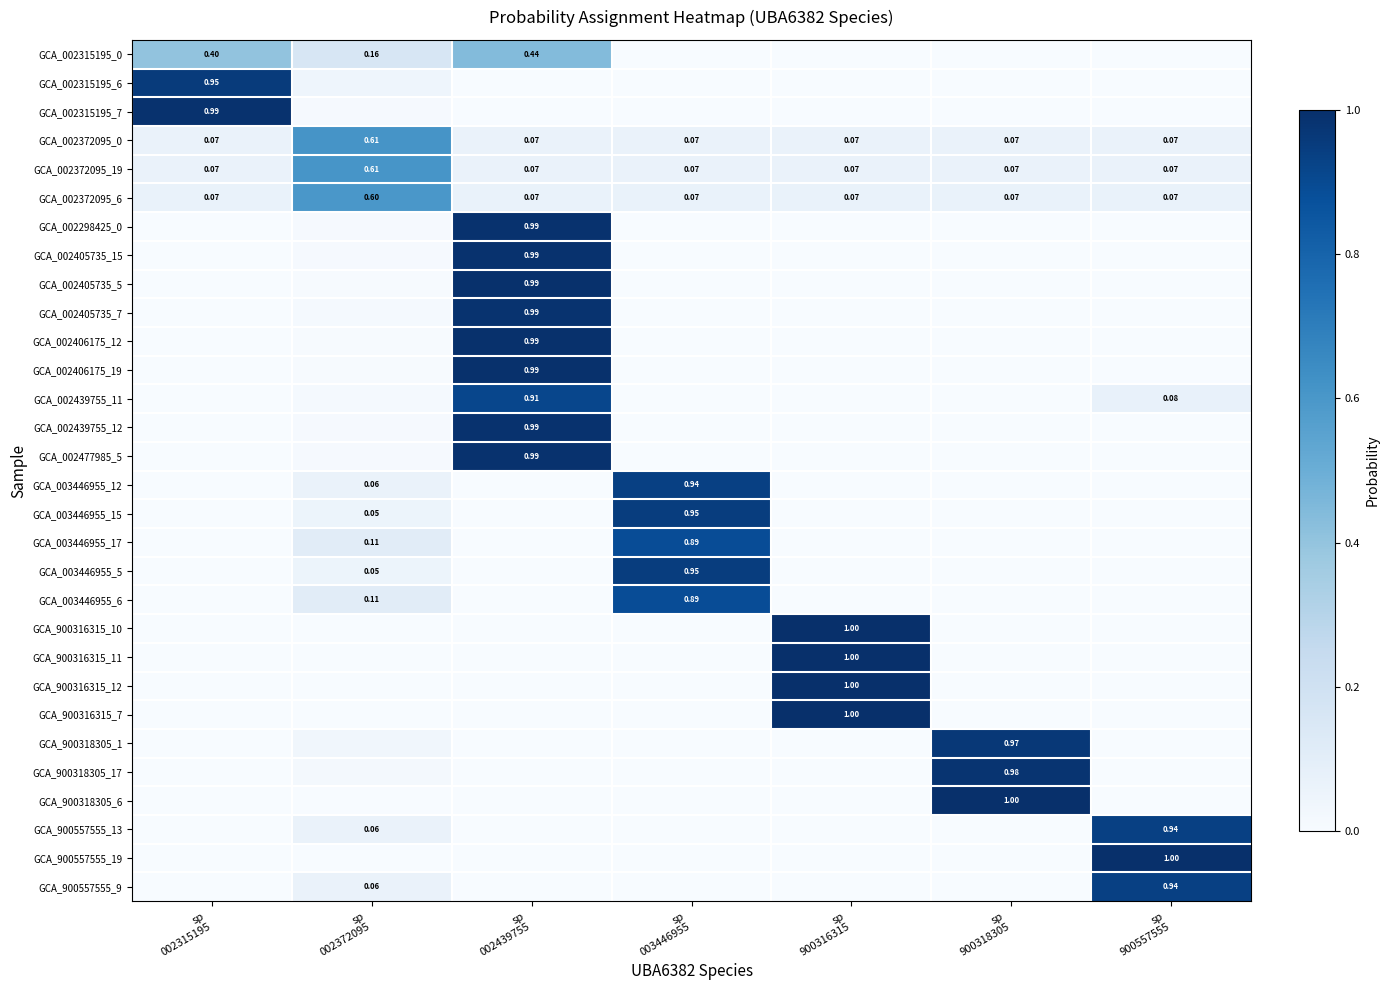

What is the total value across all series at sp
900316315?

4.2